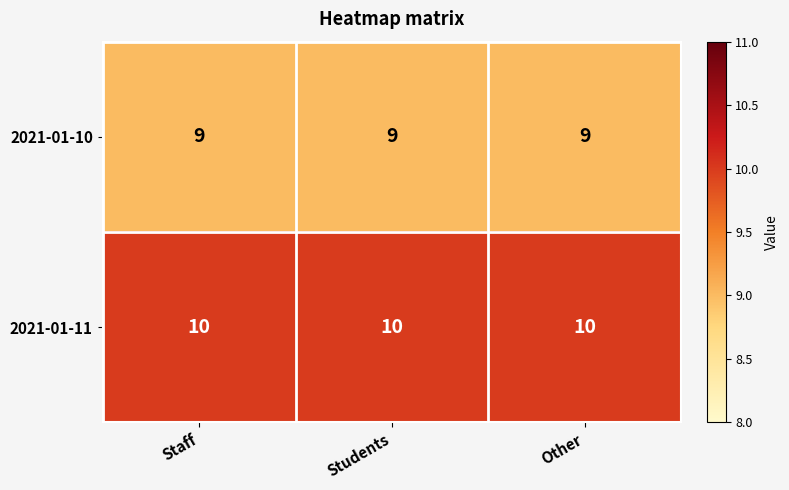

Which series has the largest total across all categories?

2021-01-11